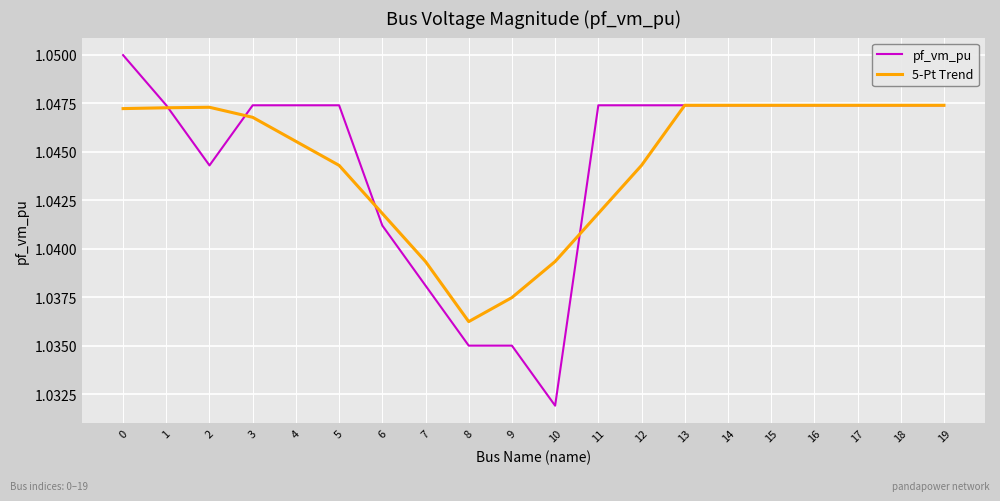

Is the value of pf_vm_pu at 3 greater than the value of 5-Pt Trend at 6?

Yes